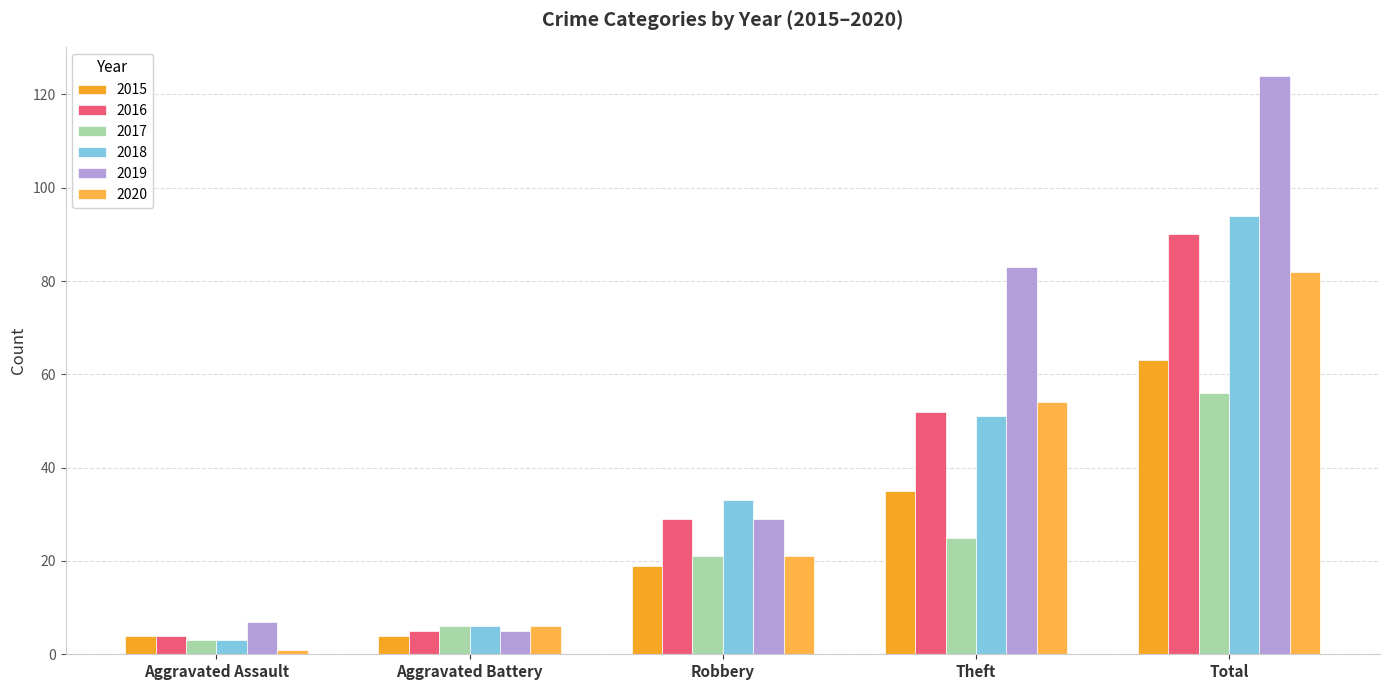

The 2016 series shows 5 at Aggravated Battery. True or false?

True